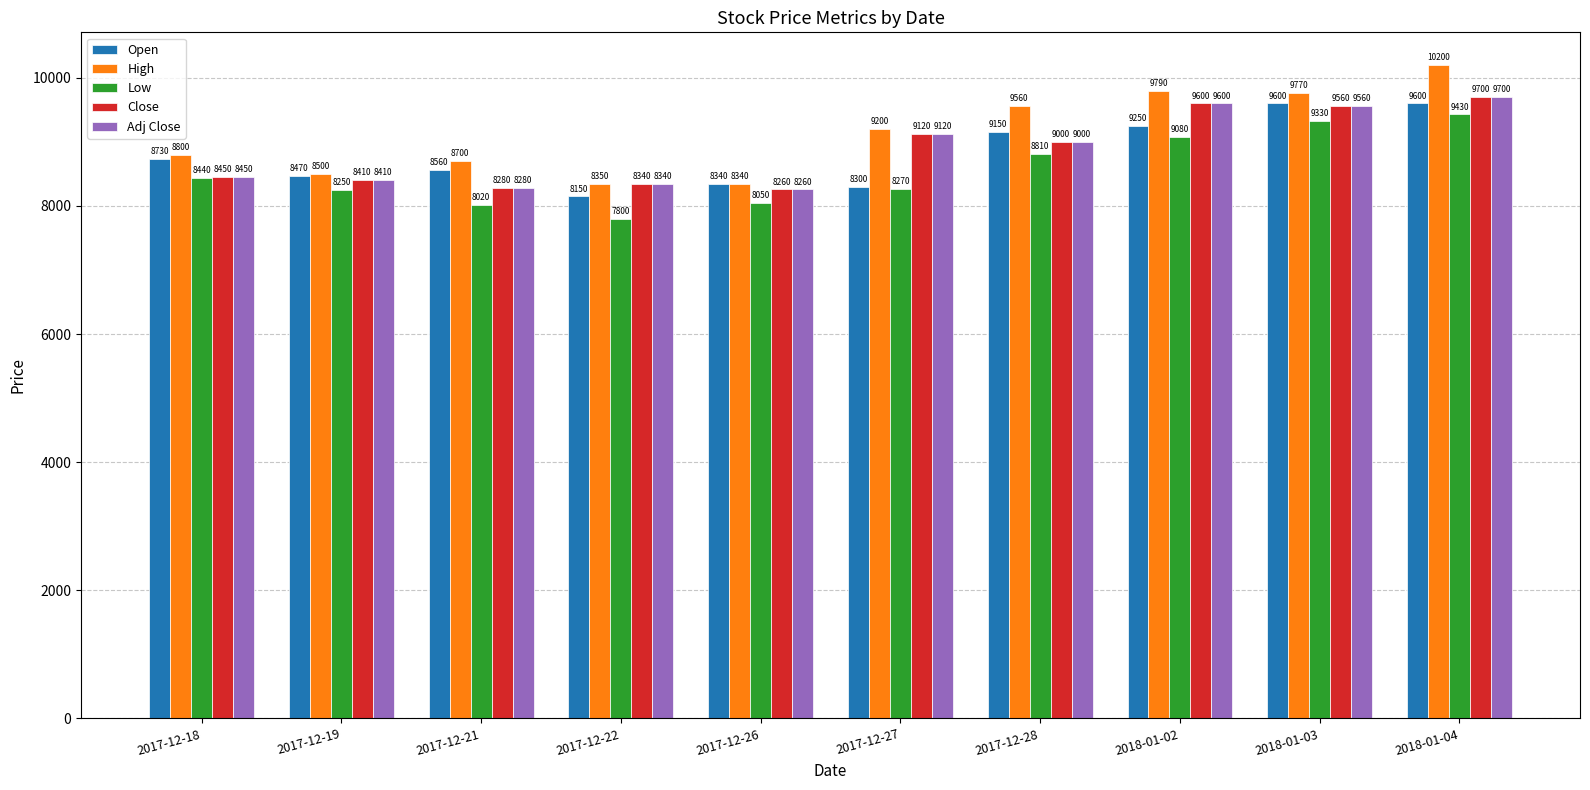

How many data points in Low are less than 8440?

5